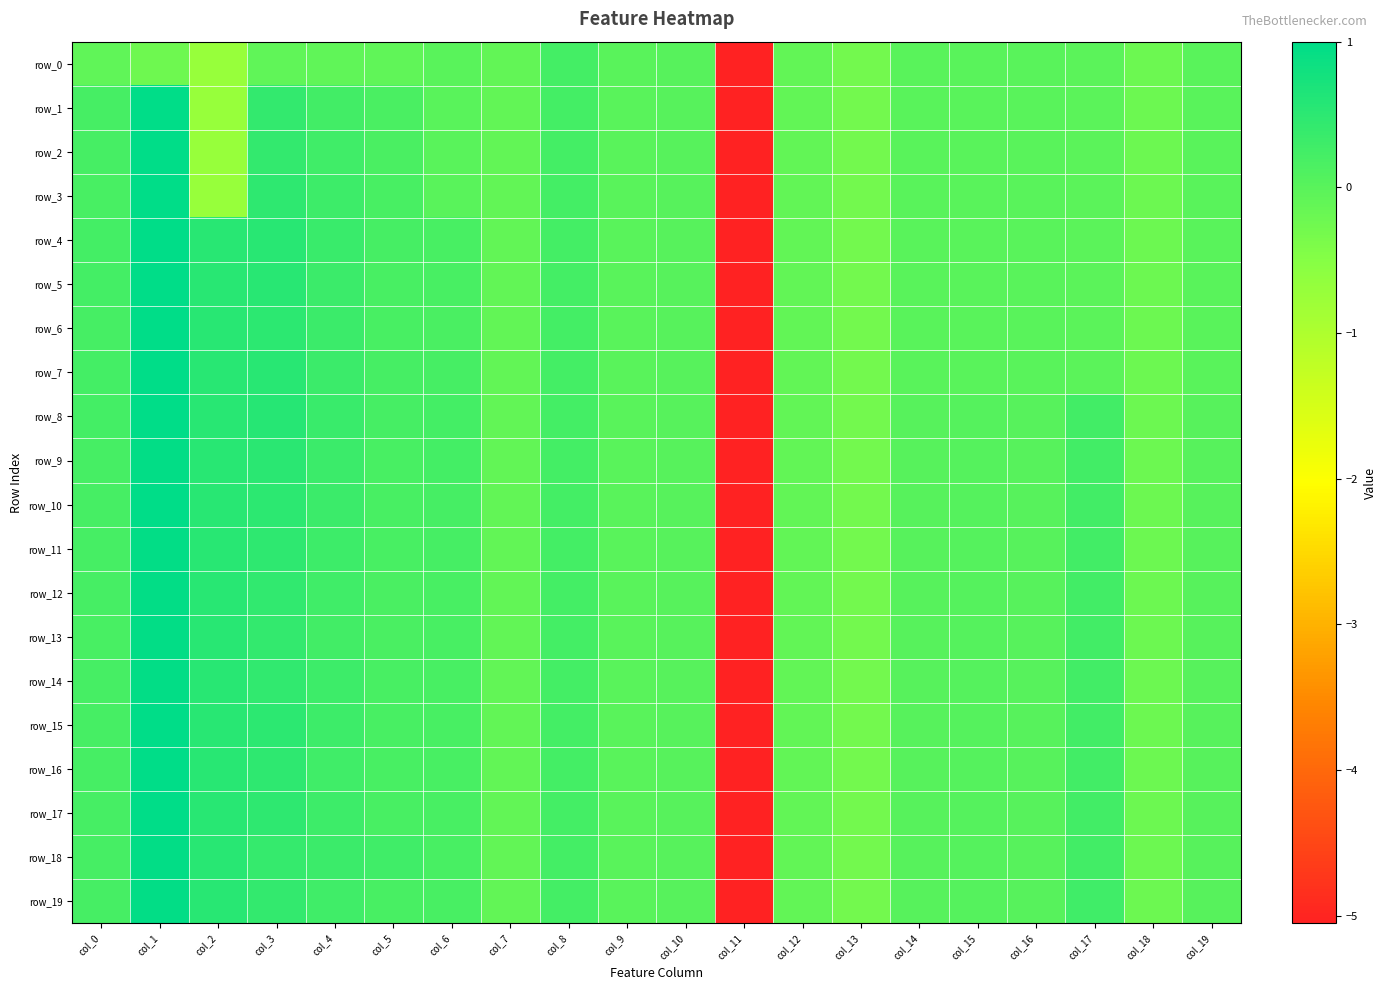

What is the difference between the maximum and minimum values in the row_0 series?

5.3